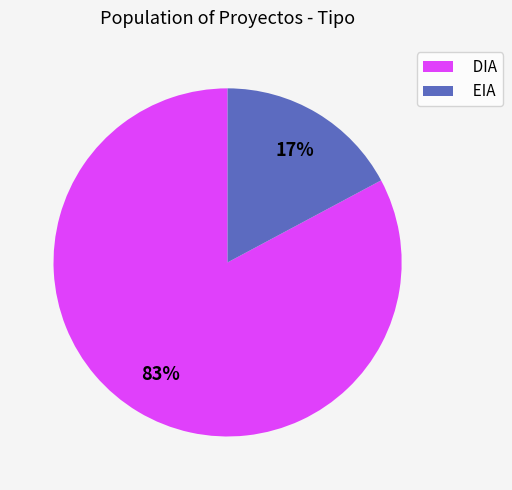

To the nearest percent, what is the difference between the EIA and DIA slice percentages?

66%